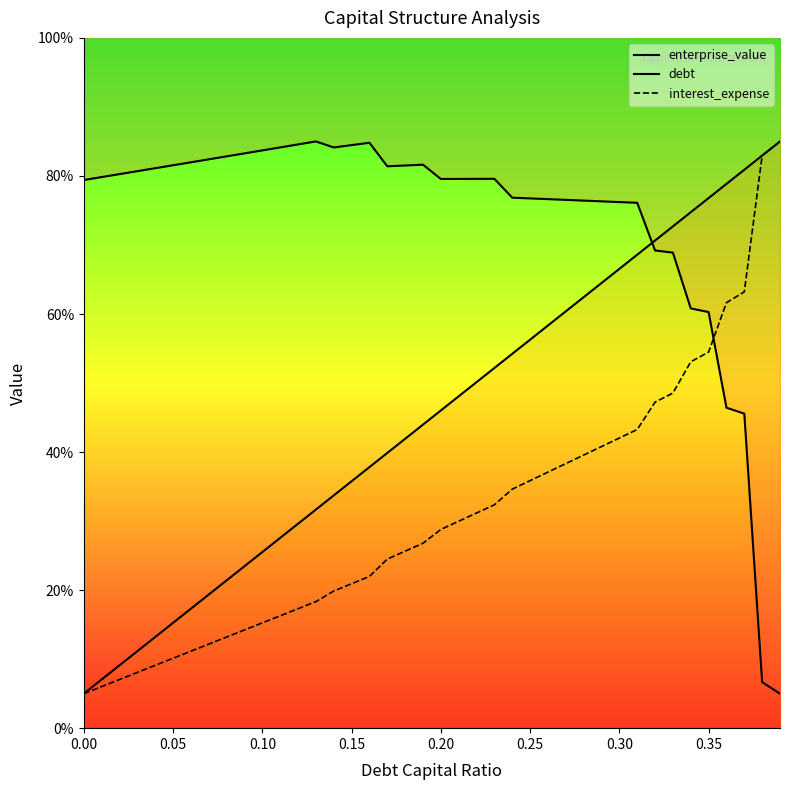

Does the chart have visible grid lines?

No